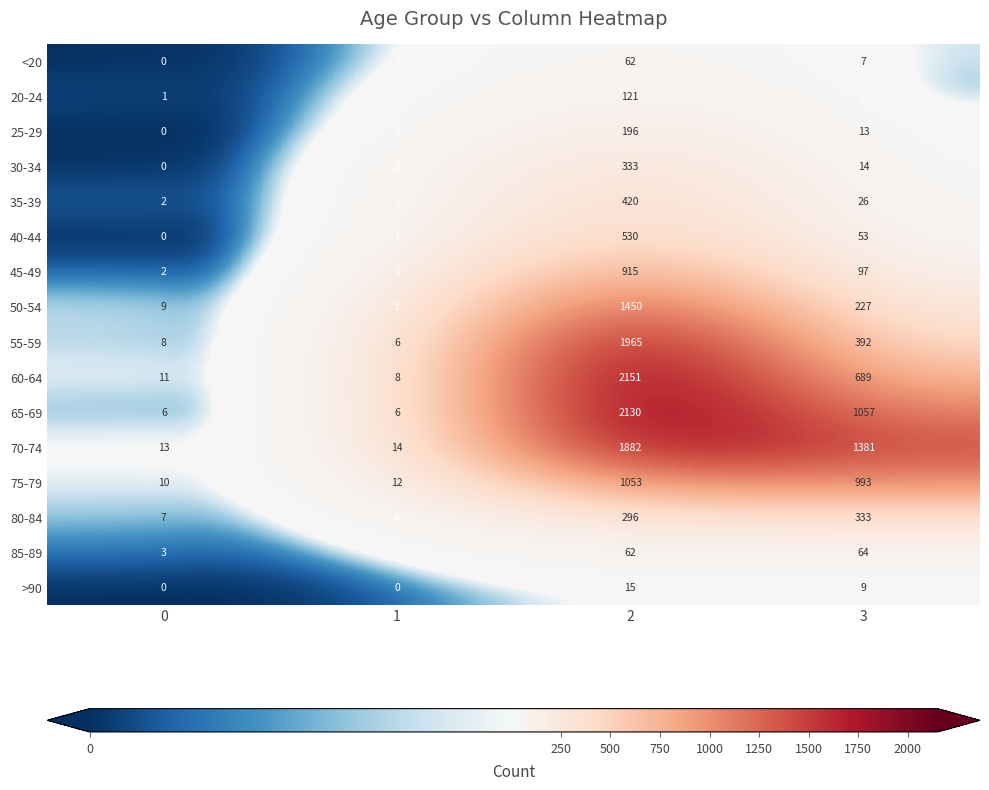

What is the approximate value of 70-74 at 3?

1381